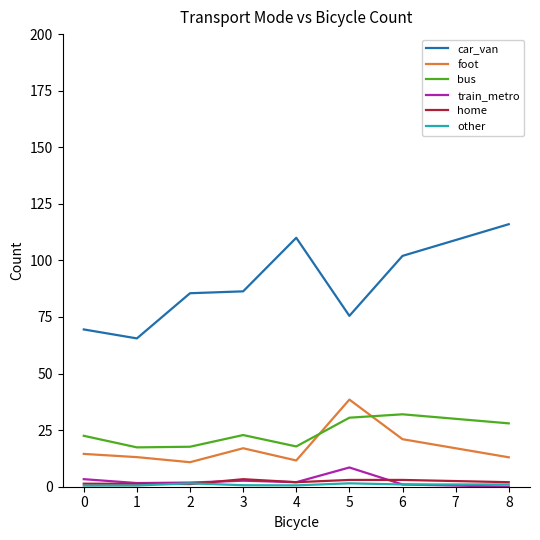

What is the sum of the car_van values at 1 and 6?

167.5